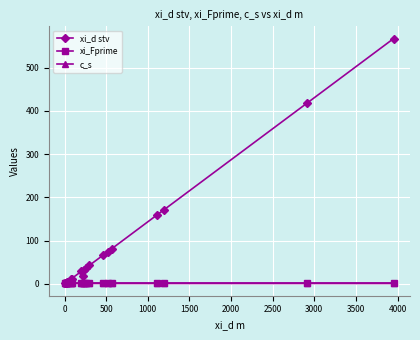

What is the average value of the xi_Fprime series?

1.0